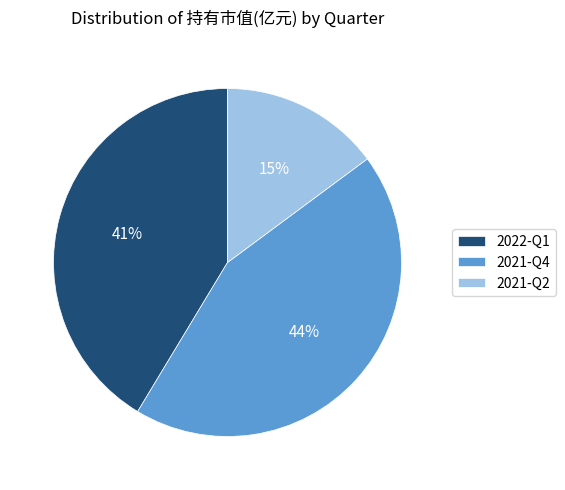

Combined, do 2021-Q4 and 2022-Q1 account for over 50%?

Yes